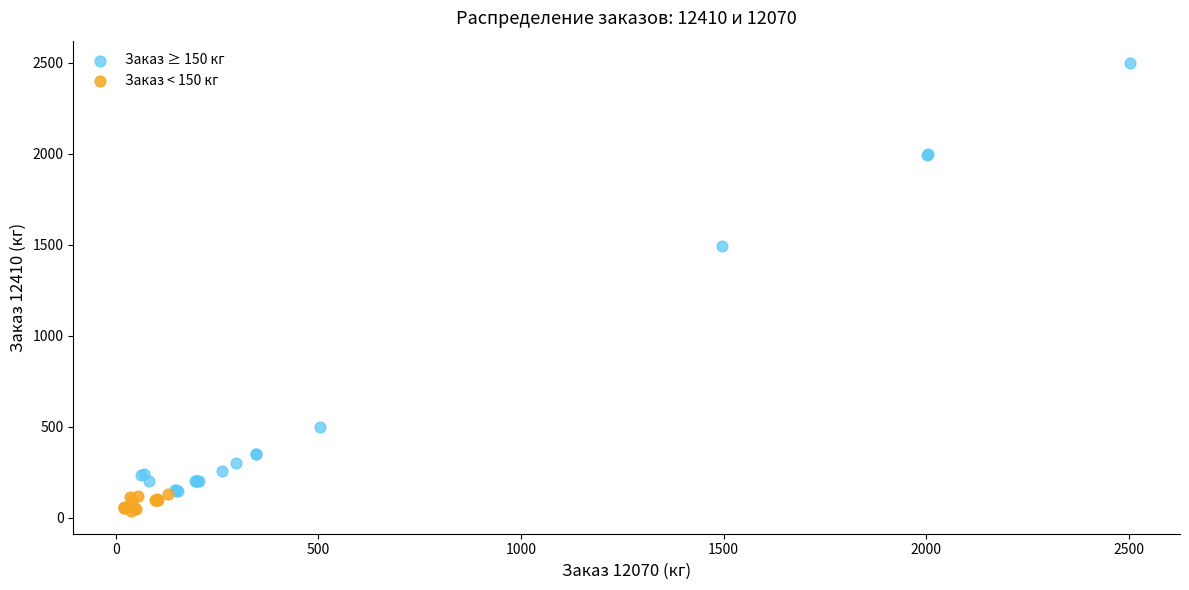

Which series reaches the minimum Y coordinate?

Заказ < 150 кг